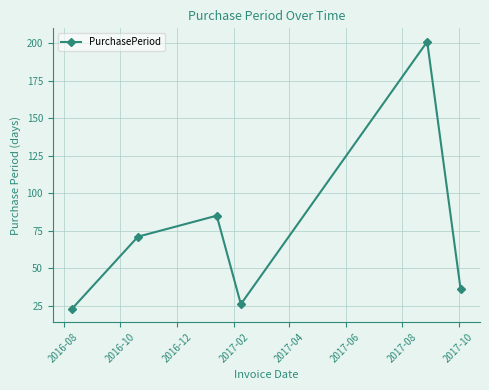

What is the greatest value displayed?

201